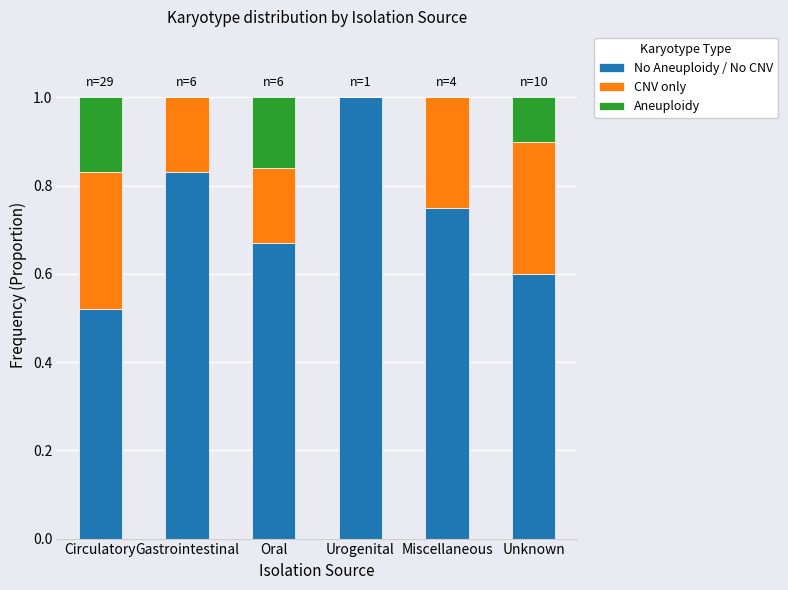

What is the difference between the second highest and minimum values in the No Aneuploidy / No CNV series?

0.3